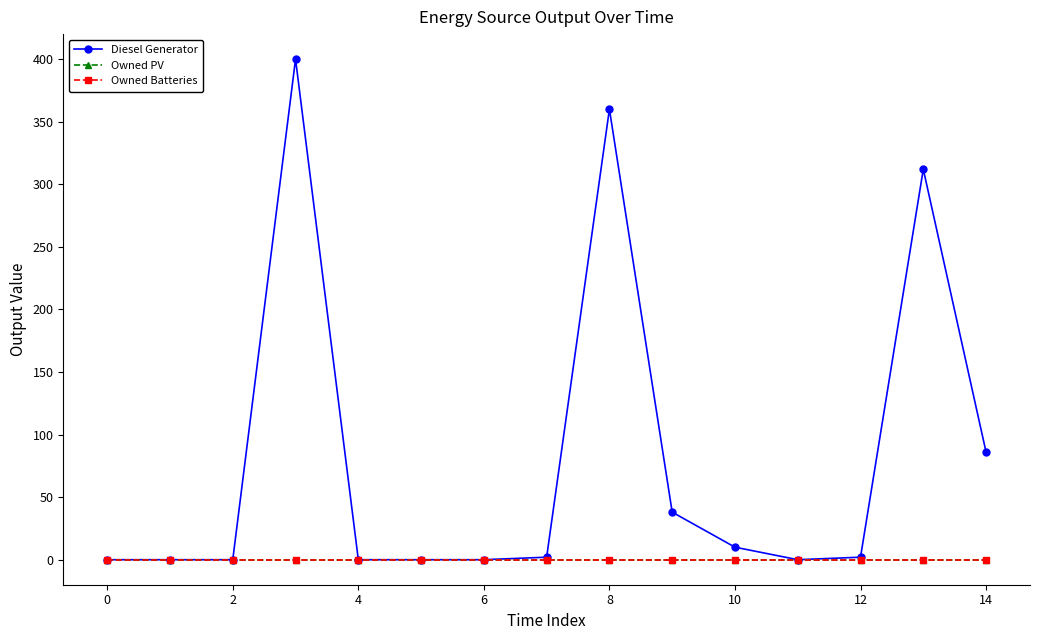

Count the number of categories in the chart.

15